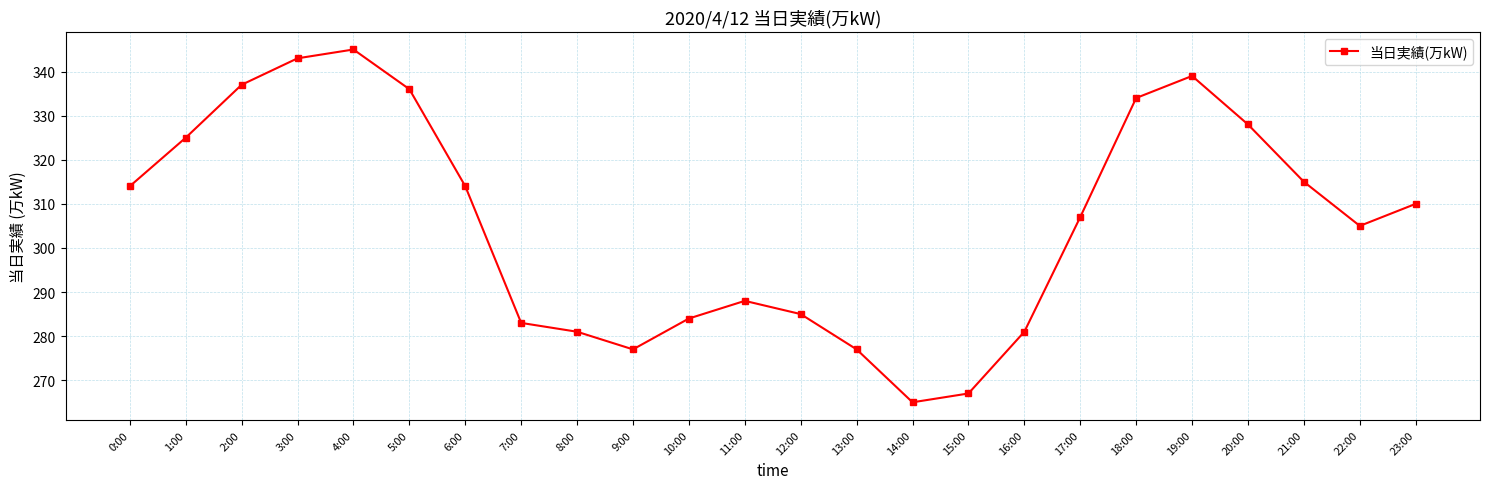

Where is the data nearest to the value 305?

22:00